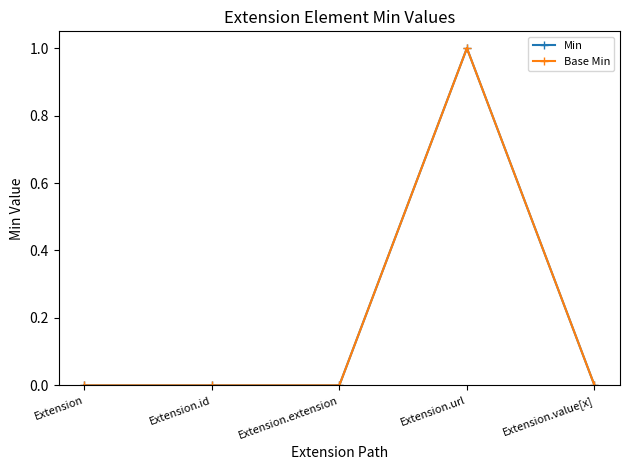

Does the chart have visible grid lines?

No